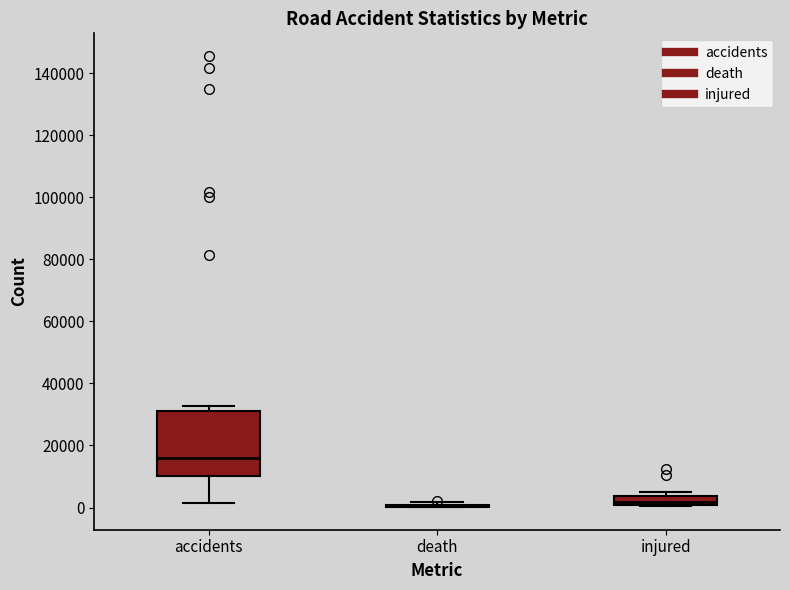

Where is the lower edge of the box for accidents on the y-axis? The values are not printed on the chart, so give them approximately, as read against the axis.

10000